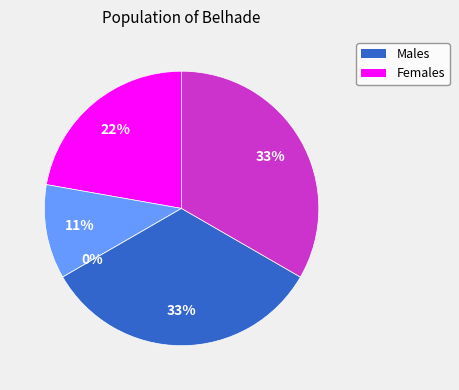

How many segments does this pie chart have?

5